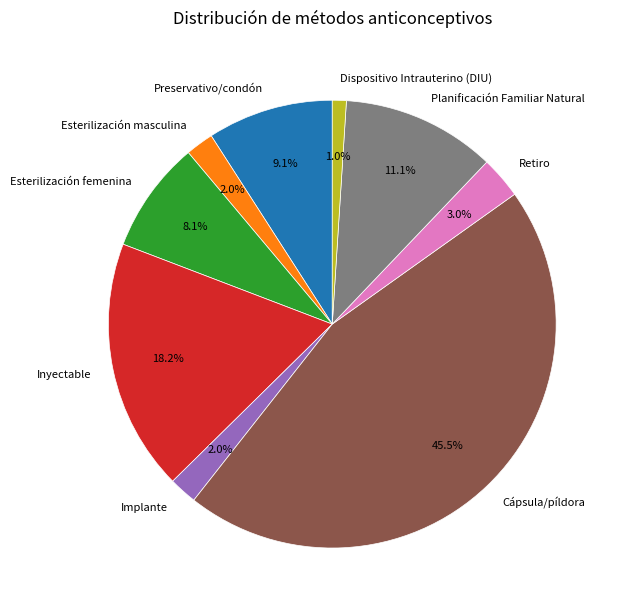

Which category has the smallest portion of the pie?

Dispositivo Intrauterino (DIU)